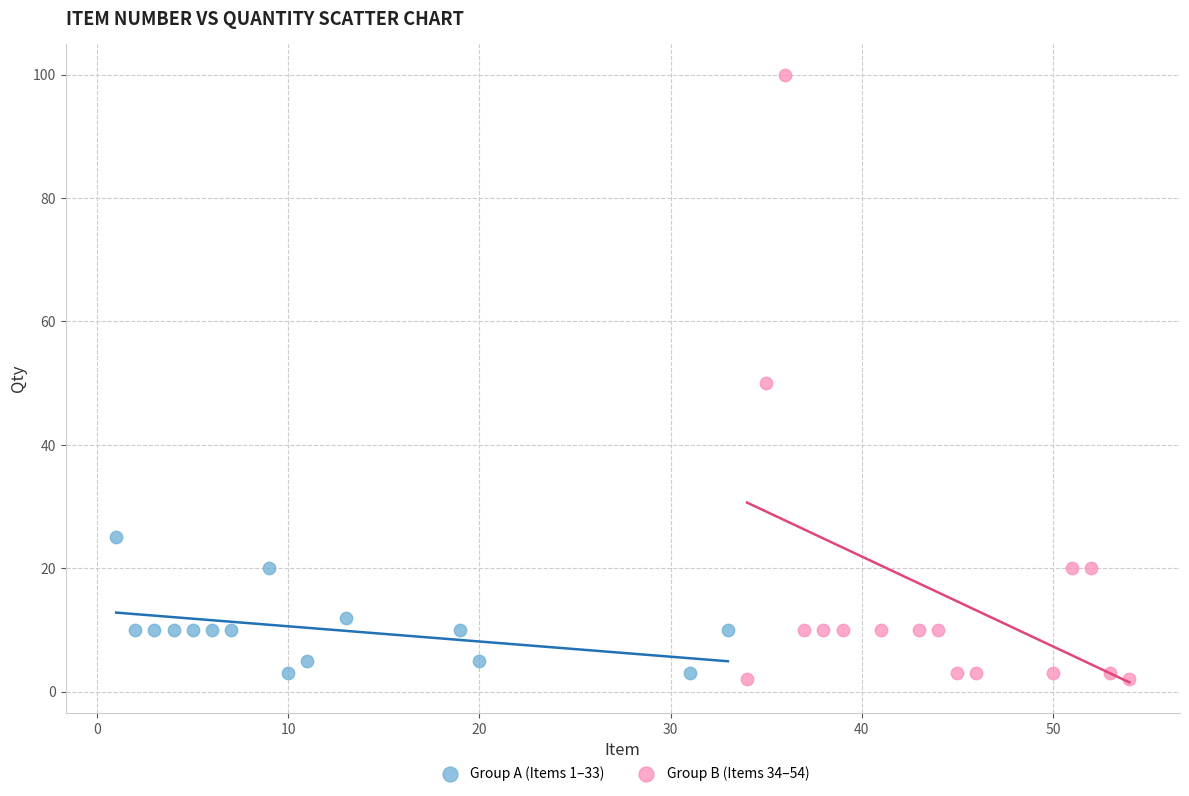

Which series has the largest Y range (max minus min)?

Group B (Items 34–54)